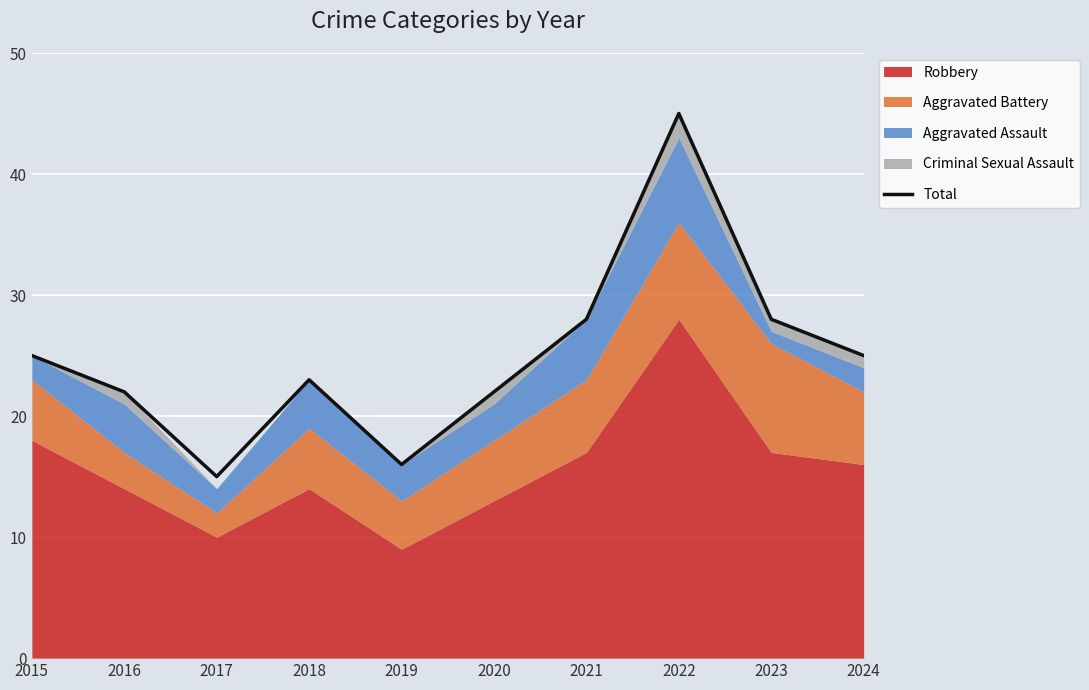

What is the value of the 4th point from the left?

23